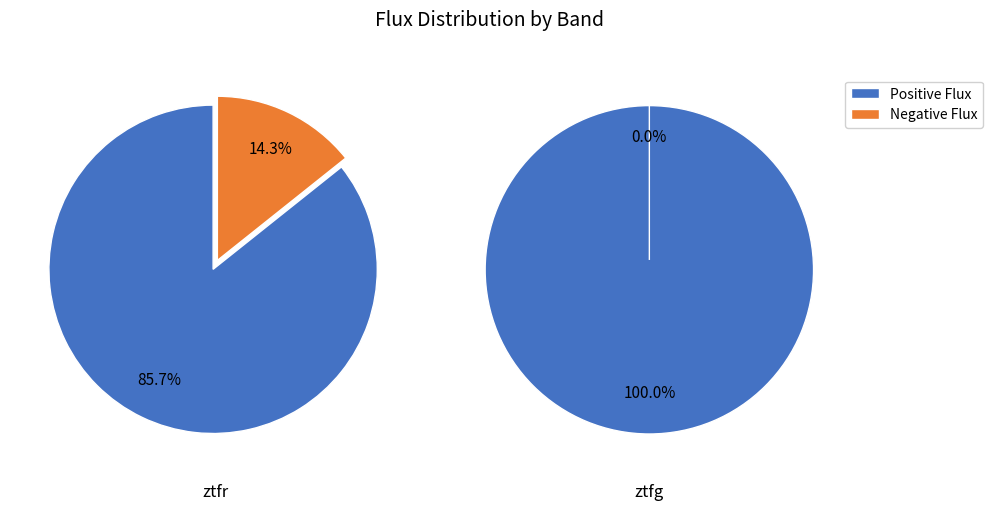

Rank the categories by Negative Flux value from highest to lowest.

0, 1